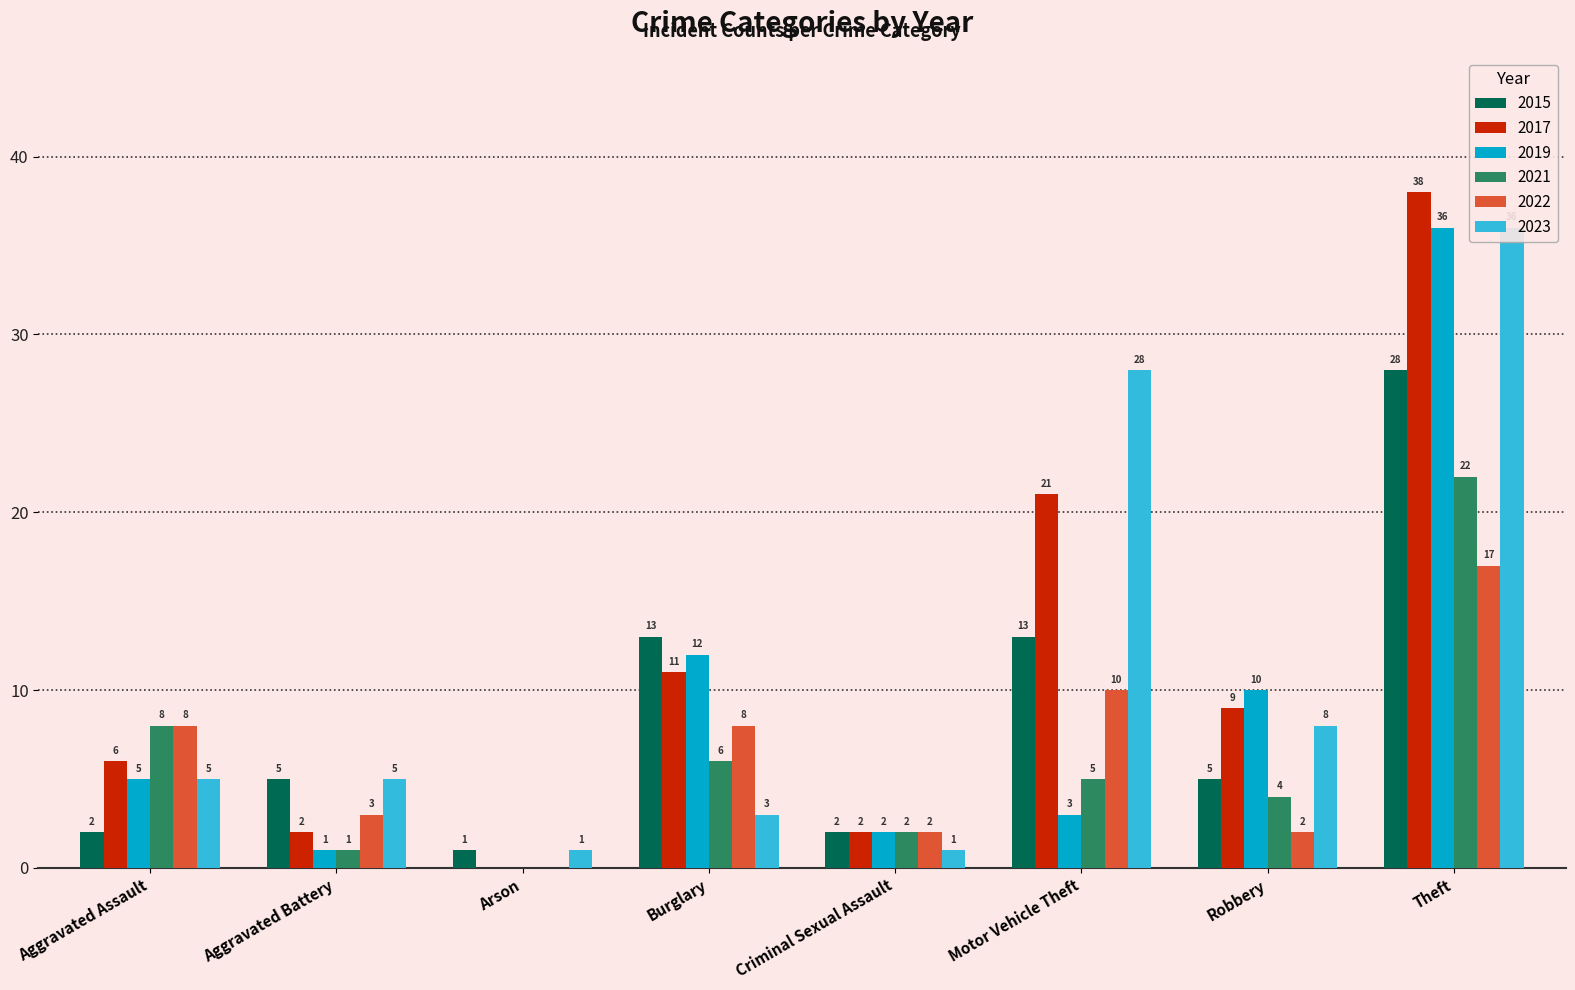

What is the value of the 2021 bar at the 8th from the left?

22